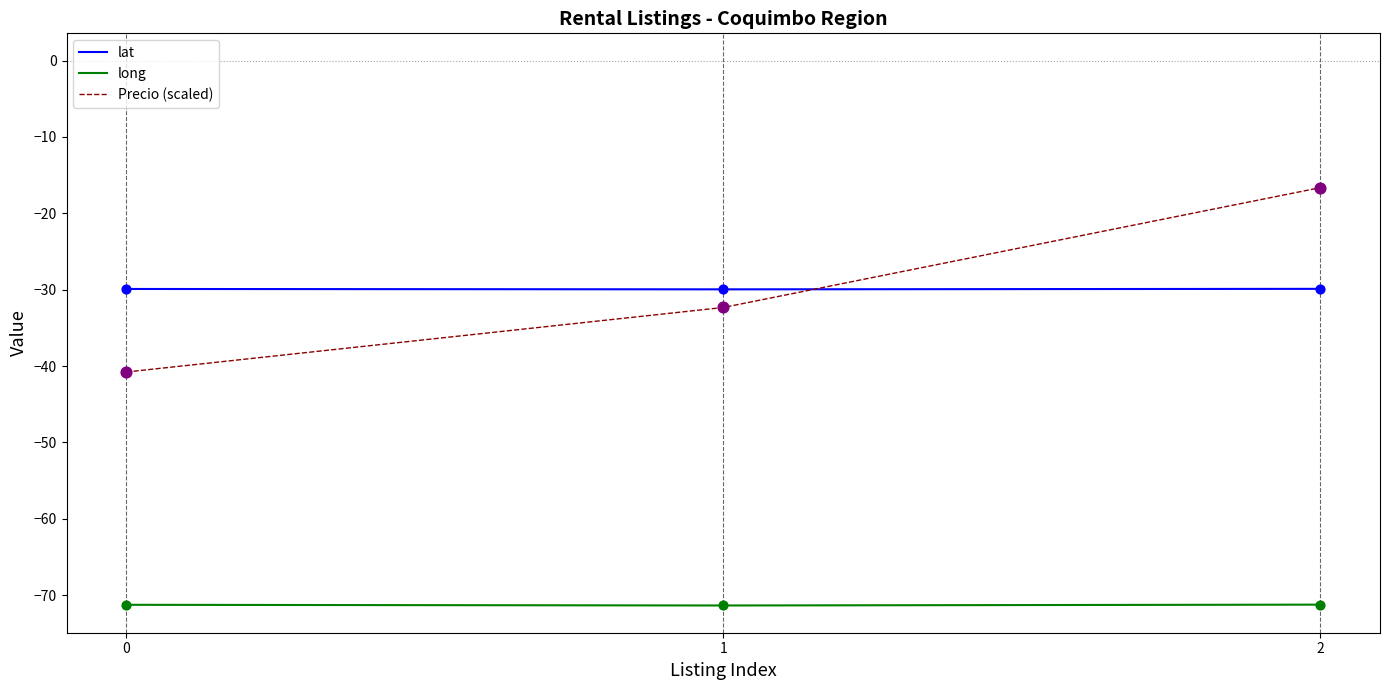

Is the value of lat at 2 greater than the value of Precio (scaled) at 1?

Yes